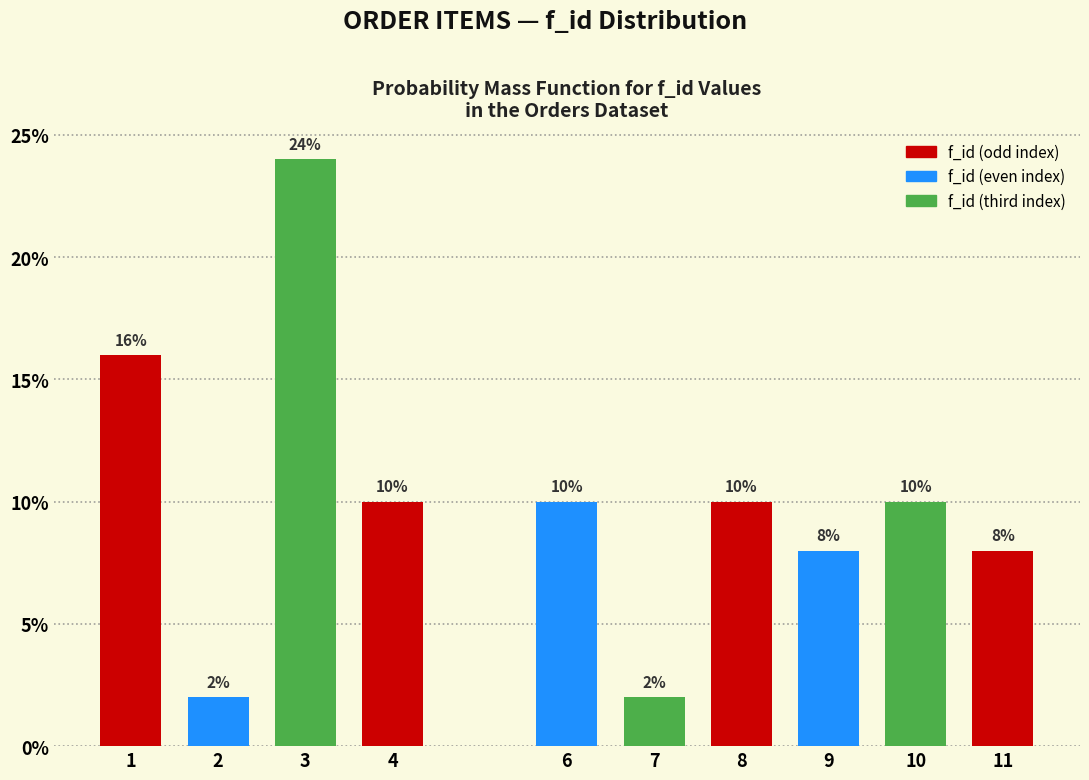

Reading left to right, transcribe all the data shown in this chart.

16	2	24	10	10	2	10	8	10	8